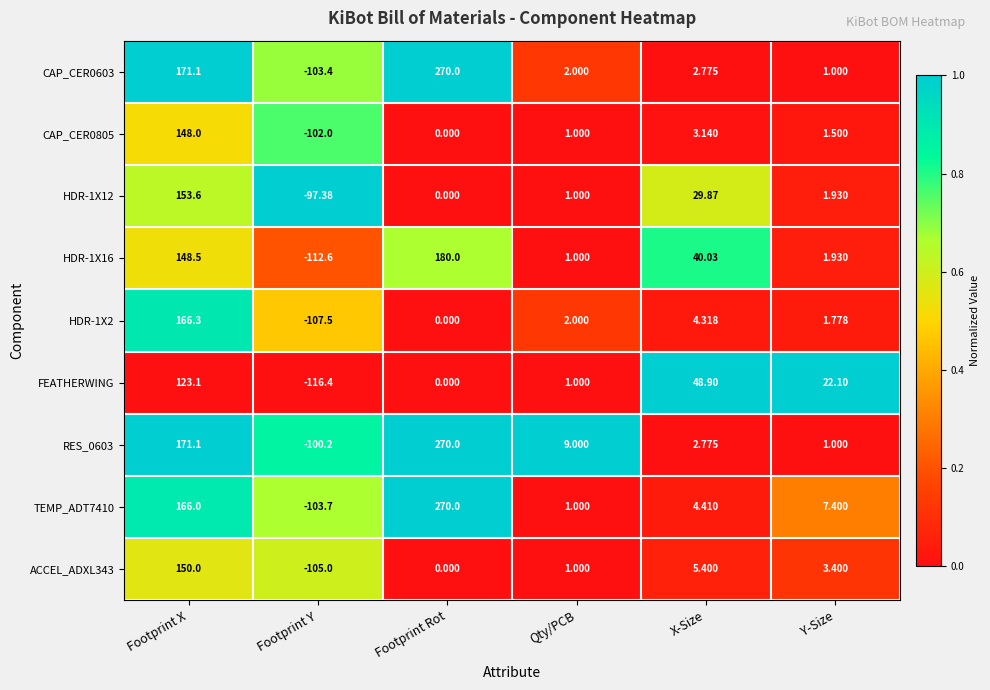

At which label does ACCEL_ADXL343 first exceed 3?

Footprint X